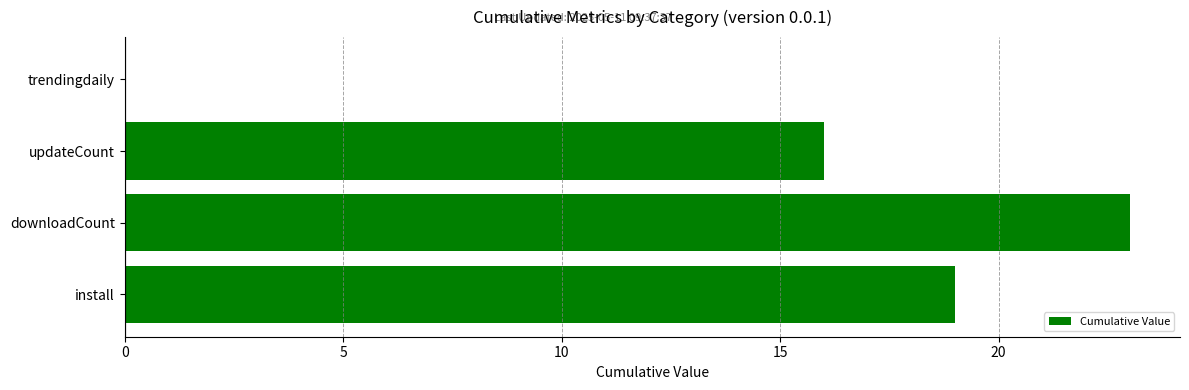

What is the maximum value shown in the chart?

23